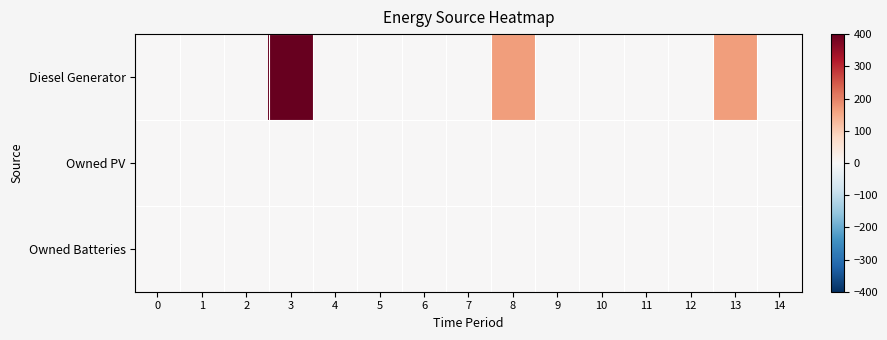

What is the greatest value displayed?

400